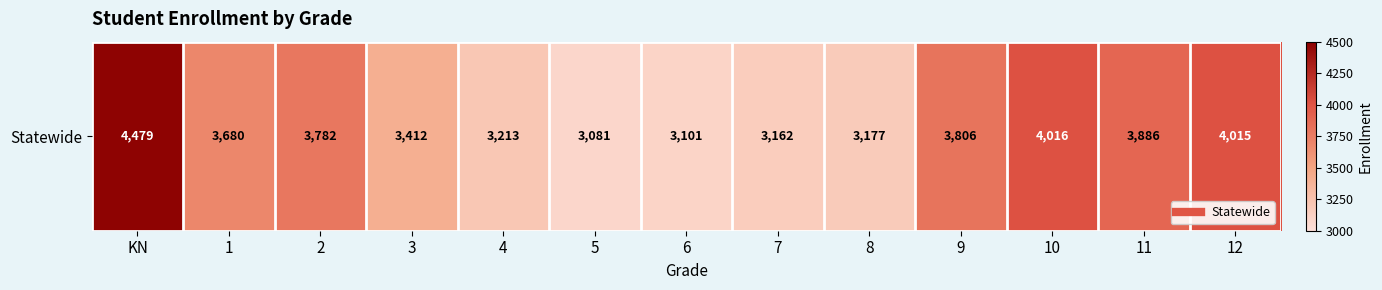

What is the greatest value displayed?

4479